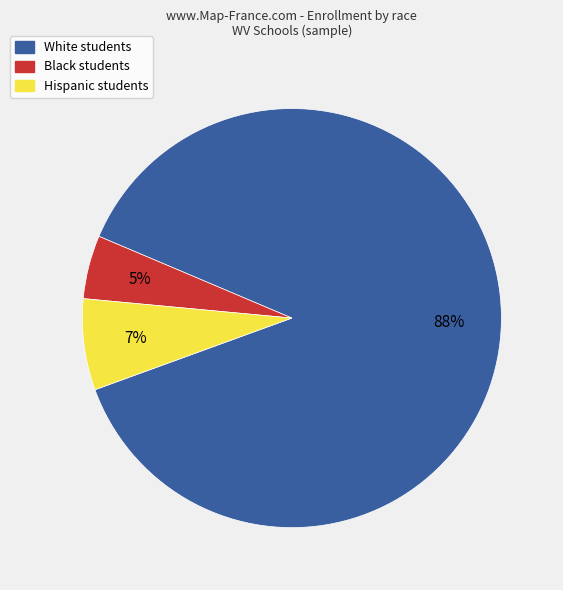

To the nearest percent, what percentage of the pie is Hispanic?

7%